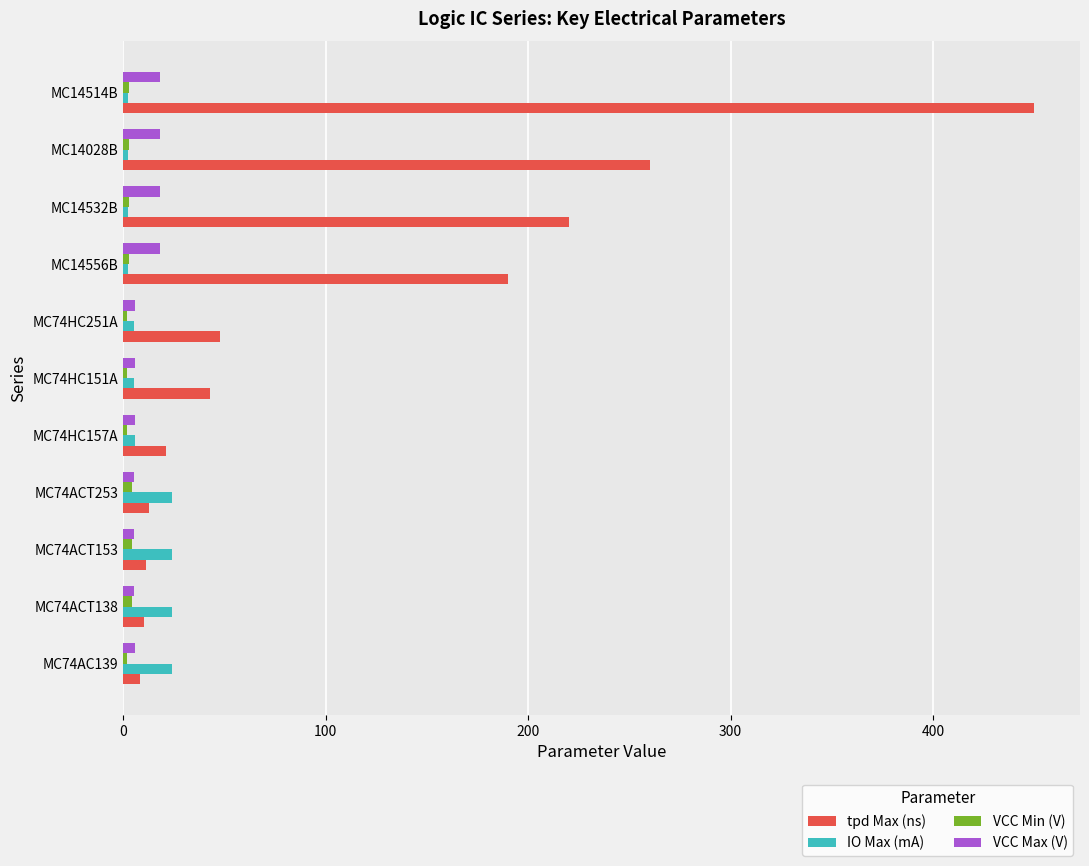

Which series has the largest total across all categories?

tpd Max (ns)